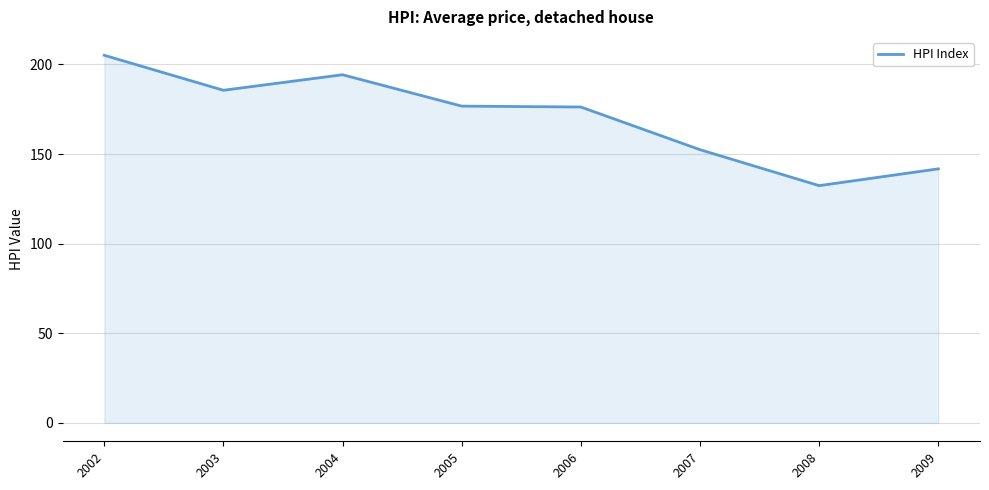

How many lines are shown in the chart?

1